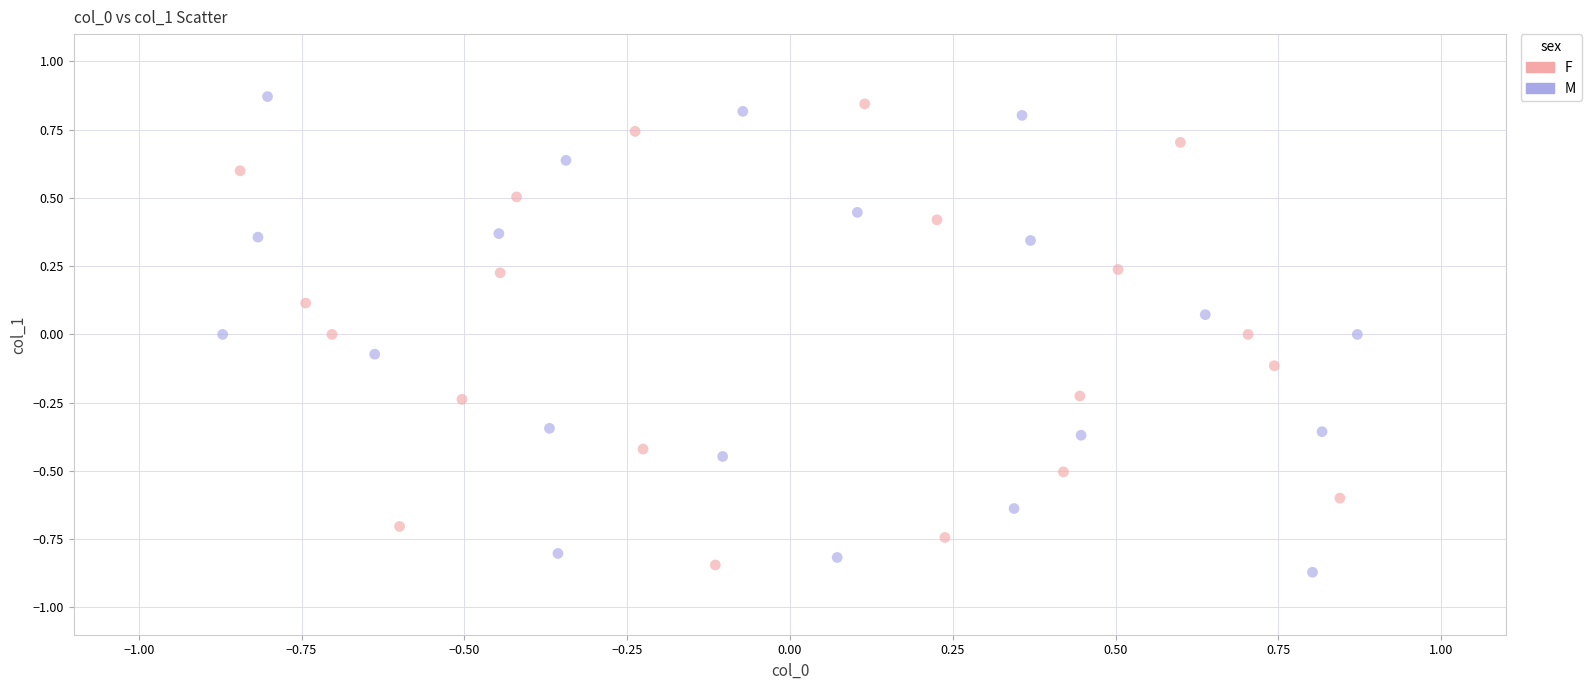

Which series has the widest spread of Y values?

M